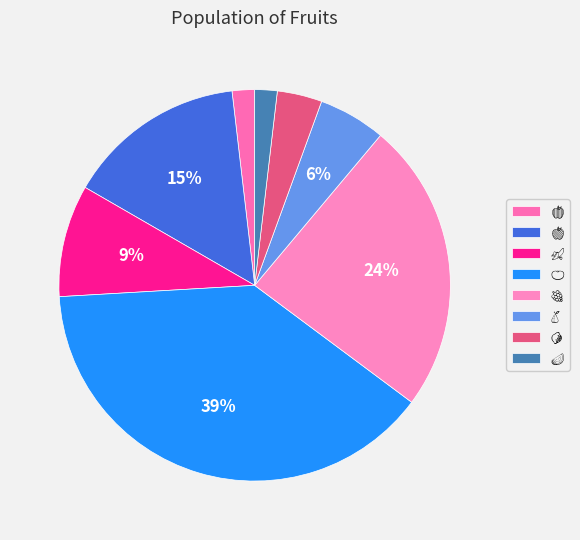

Is the sum of 🍉 and 🍏 greater than half?

No